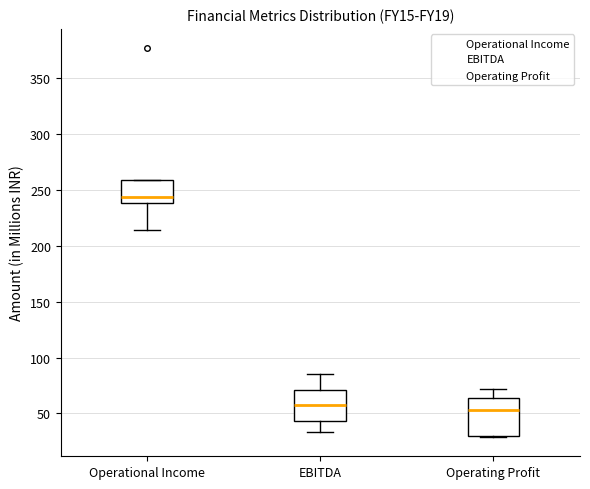

Reading left to right, transcribe this box plot: for each box, give where its median line is, the range the box spans, and where its two whiskers end, as read against the y-axis. The values are not printed on the chart, so give them approximately, as read against the axis.

Operational Income: median 245, box 240 to 260, whiskers 215 to 260
EBITDA: median 60, box 45 to 70, whiskers 35 to 85
Operating Profit: median 55, box 30 to 65, whiskers 30 to 70